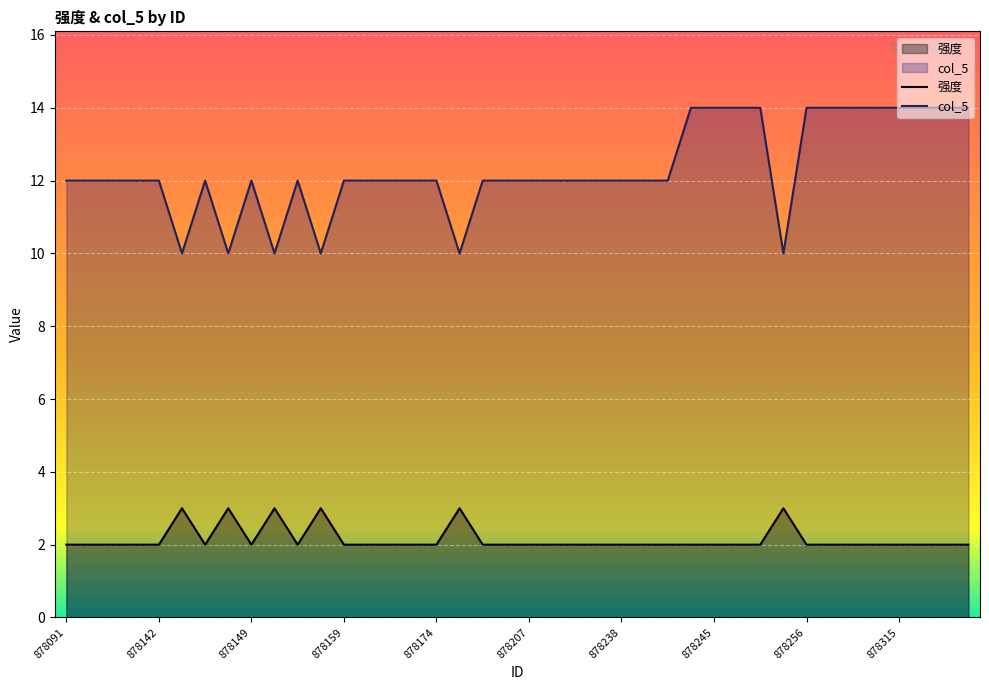

What is the spread (max minus min) of values at 878207?

10